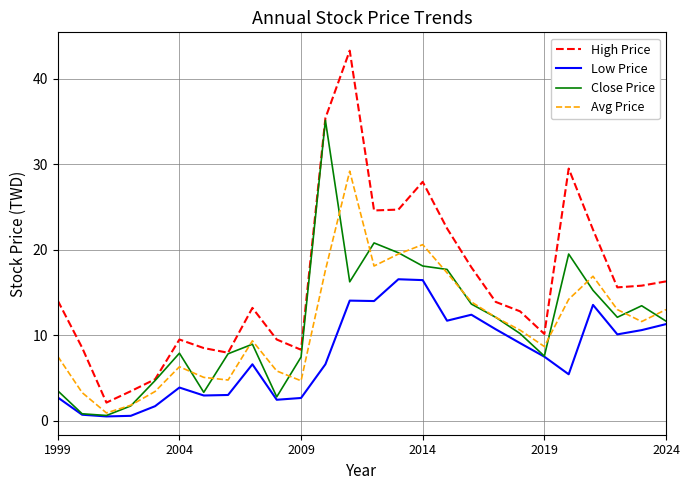

True or false: High Price and Avg Price cross at least once.

False